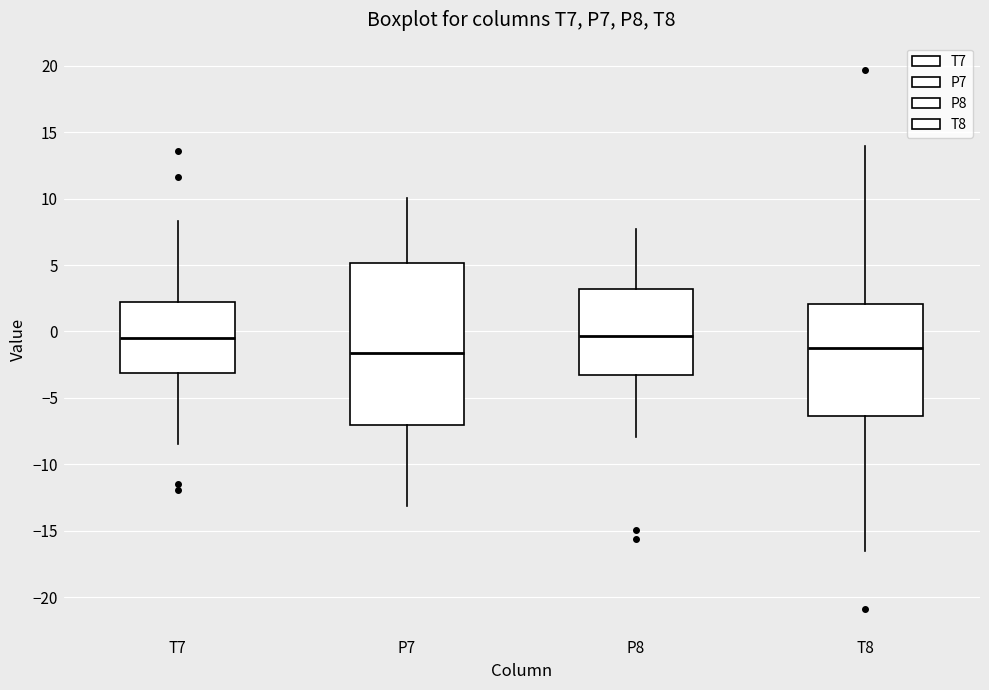

Reading left to right, transcribe this box plot: for each box, give where its median line is, the range the box spans, and where its two whiskers end, as read against the y-axis. The values are not printed on the chart, so give them approximately, as read against the axis.

T7: median -0.5, box -3.0 to 2.5, whiskers -8.5 to 8.5
P7: median -1.5, box -7.0 to 5.0, whiskers -13.0 to 10.0
P8: median -0.5, box -3.5 to 3.0, whiskers -8.0 to 7.5
T8: median -1.0, box -6.5 to 2.0, whiskers -16.5 to 14.0